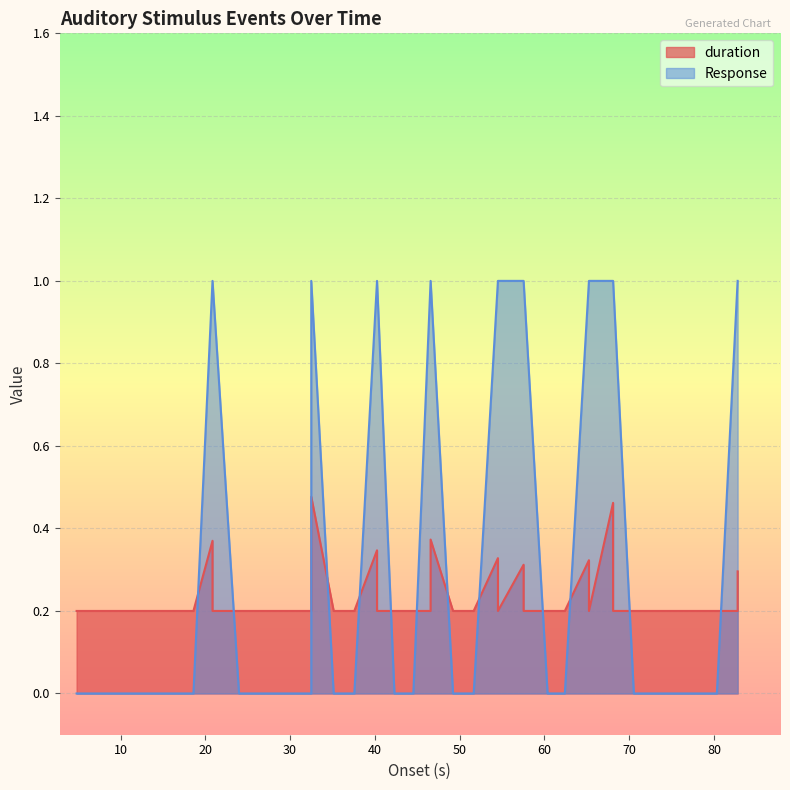

Does the chart display data point markers on the line(s)?

No